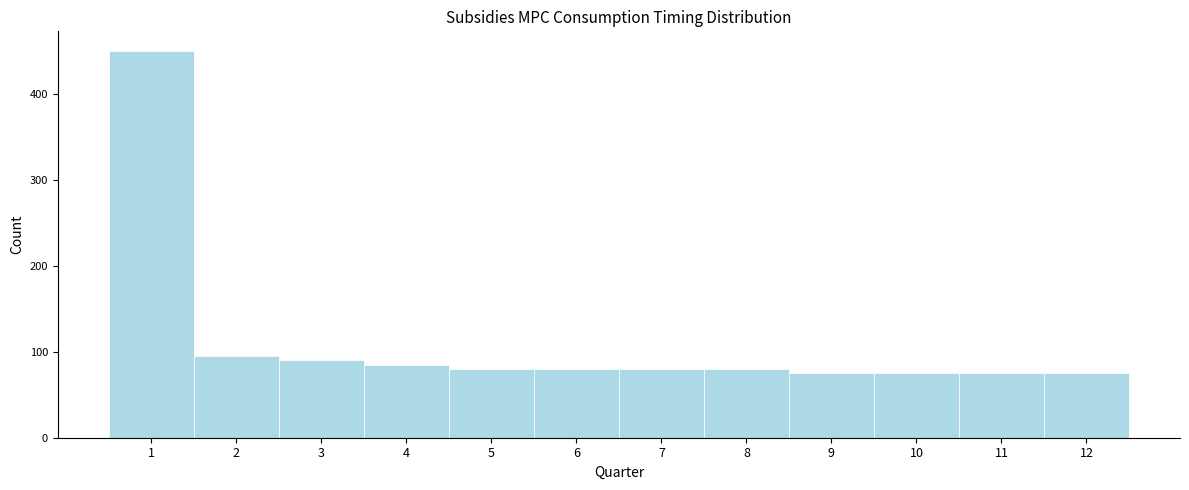

Over which range of the x-axis is the bar tallest?

0.5 to 1.5